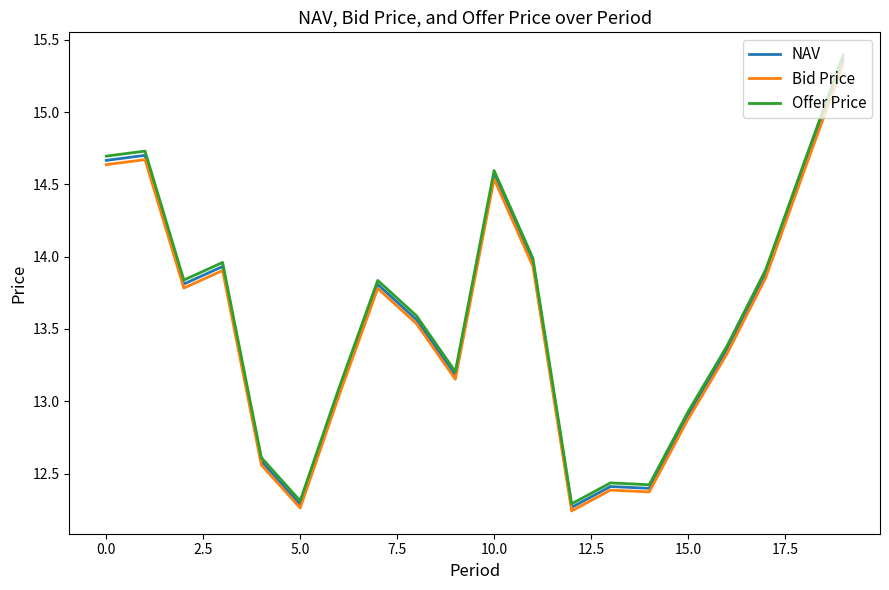

True or false: Bid Price and Offer Price cross at least once.

False